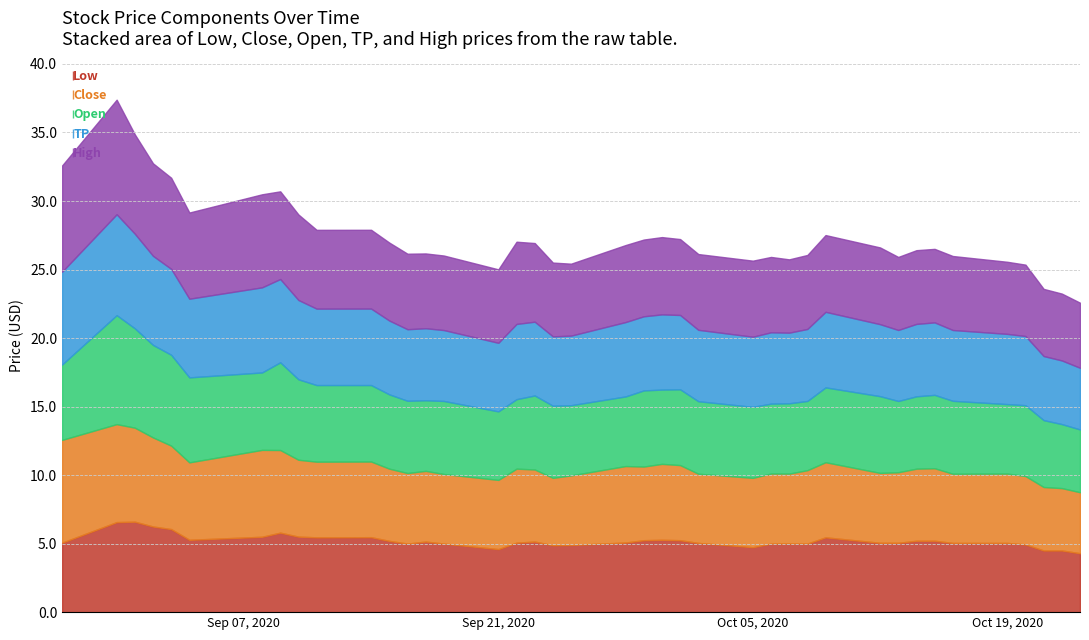

True or false: Low and Open cross at least once.

False